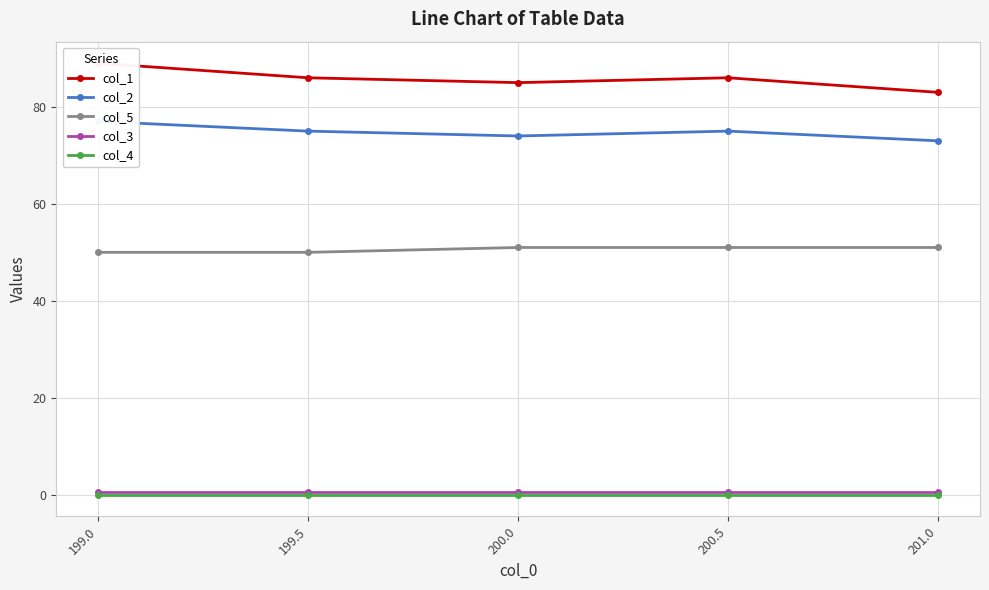

Reading left to right, transcribe all the data shown in this chart.

col_1: 89.0	86.0	85.0	86.0	83.0
col_2: 77.0	75.0	74.0	75.0	73.0
col_5: 50.0	50.0	51.0	51.0	51.0
col_3: 0.5	0.5	0.5	0.5	0.5
col_4: 0.0	0.0	0.0	0.0	0.0